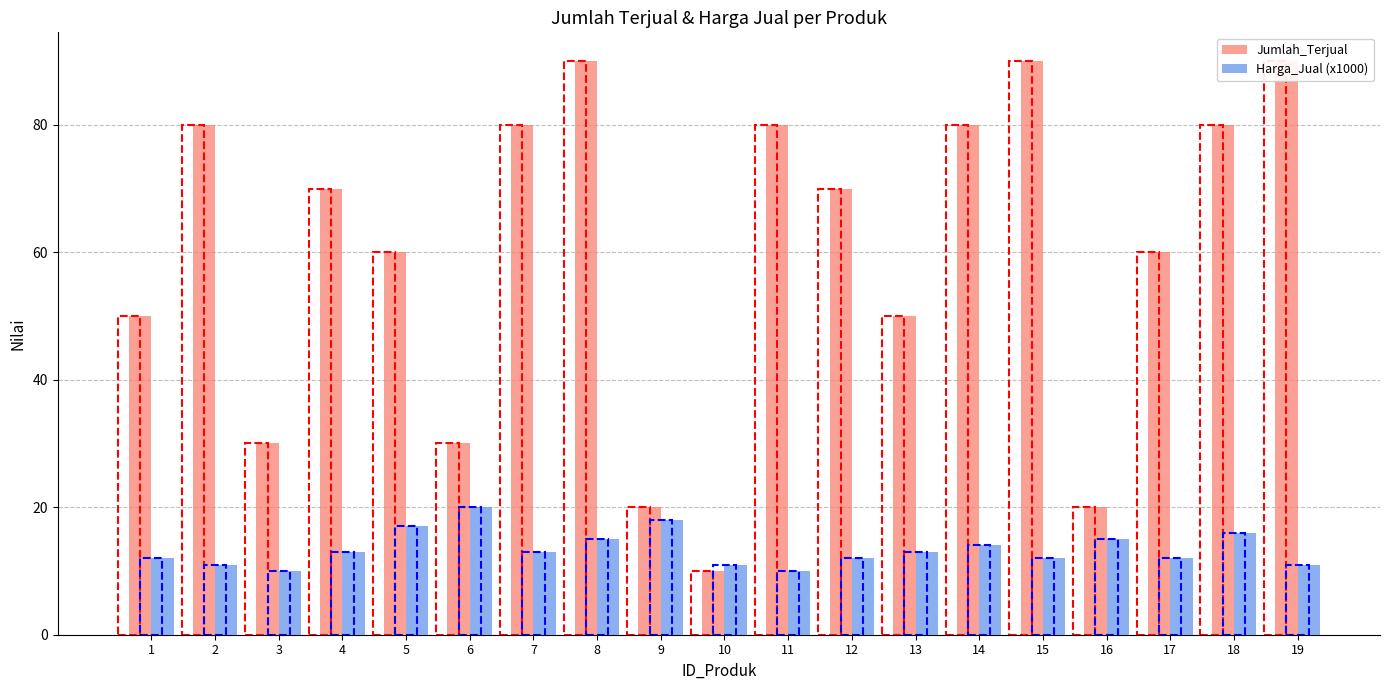

What are all the series names shown in the legend?

Jumlah_Terjual, Harga_Jual (x1000)